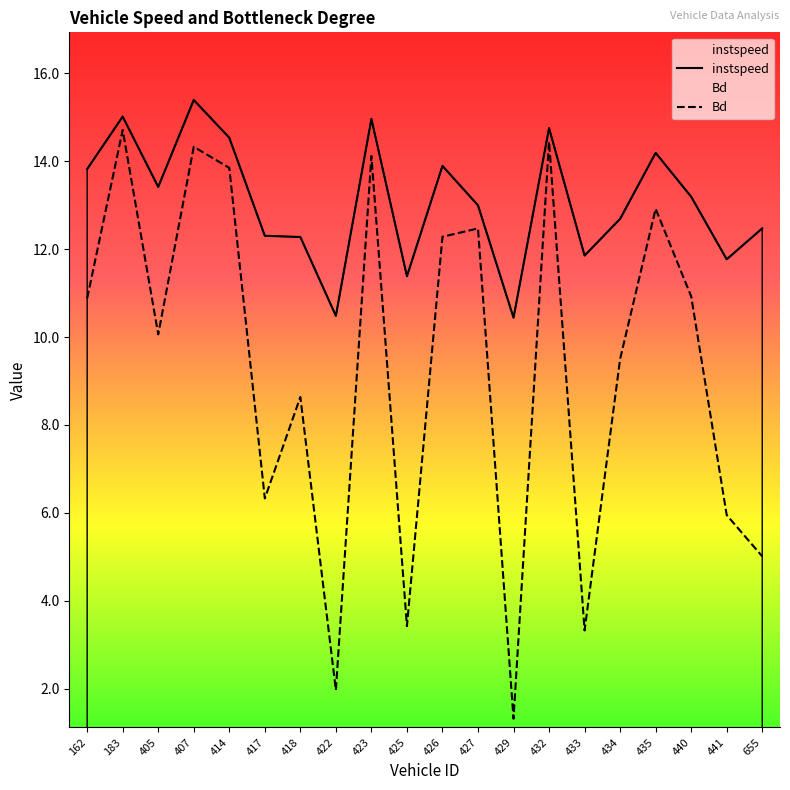

List the series in order of their overall mean, highest first.

instspeed, Bd